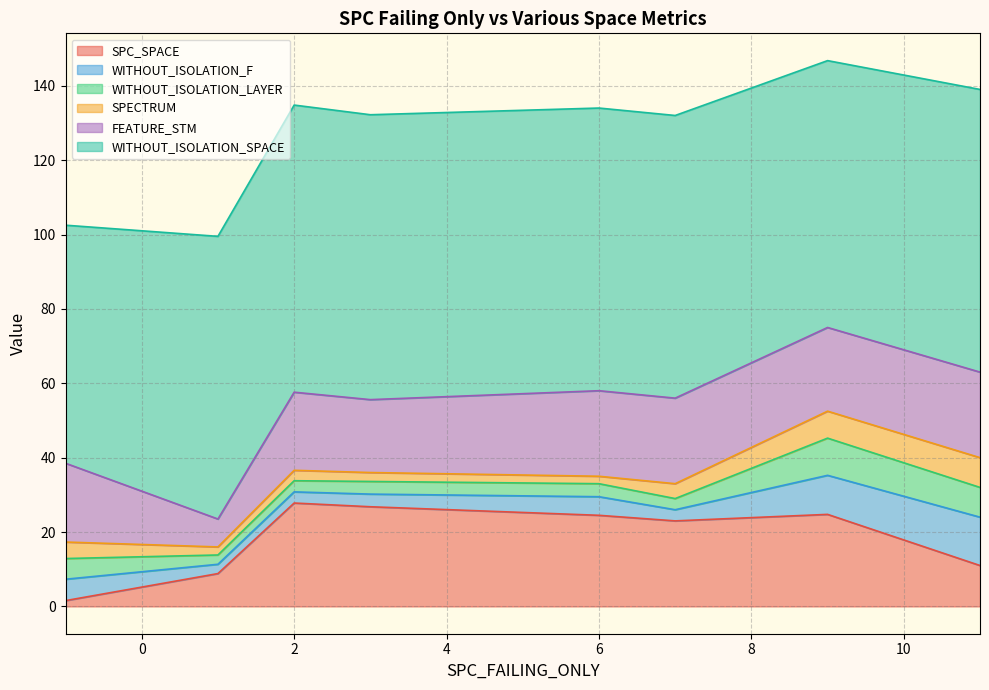

The SPC_SPACE series shows 16.8 at 6. True or false?

False